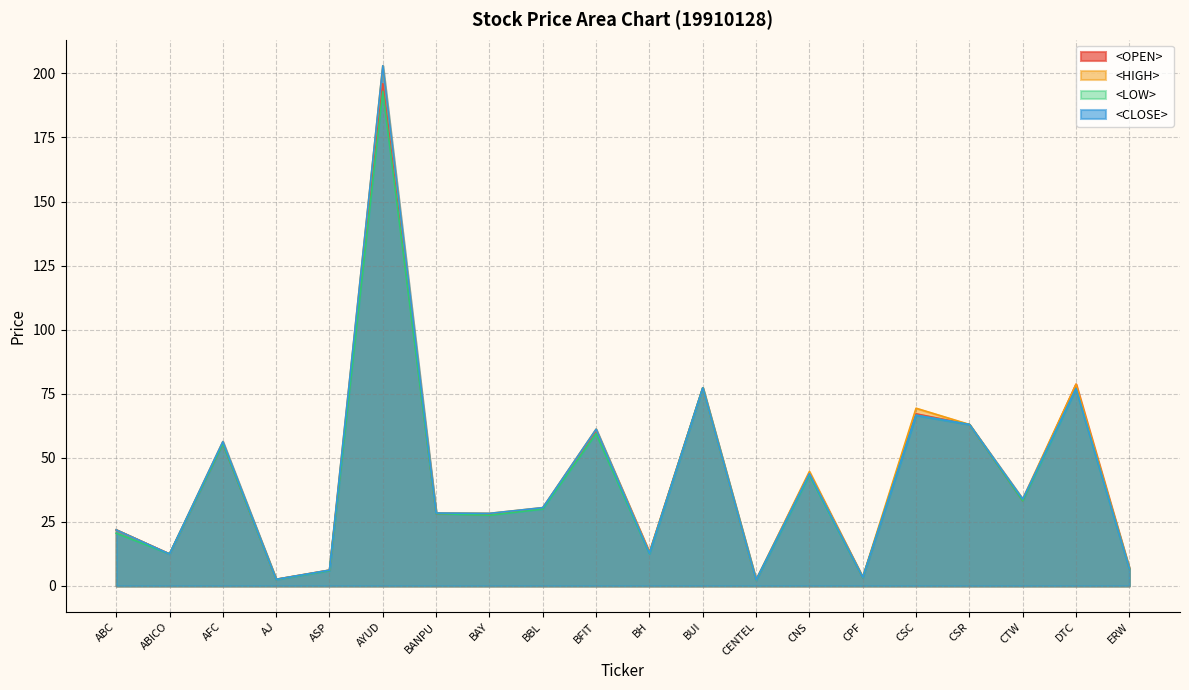

True or false: <OPEN> and <HIGH> cross at least once.

False